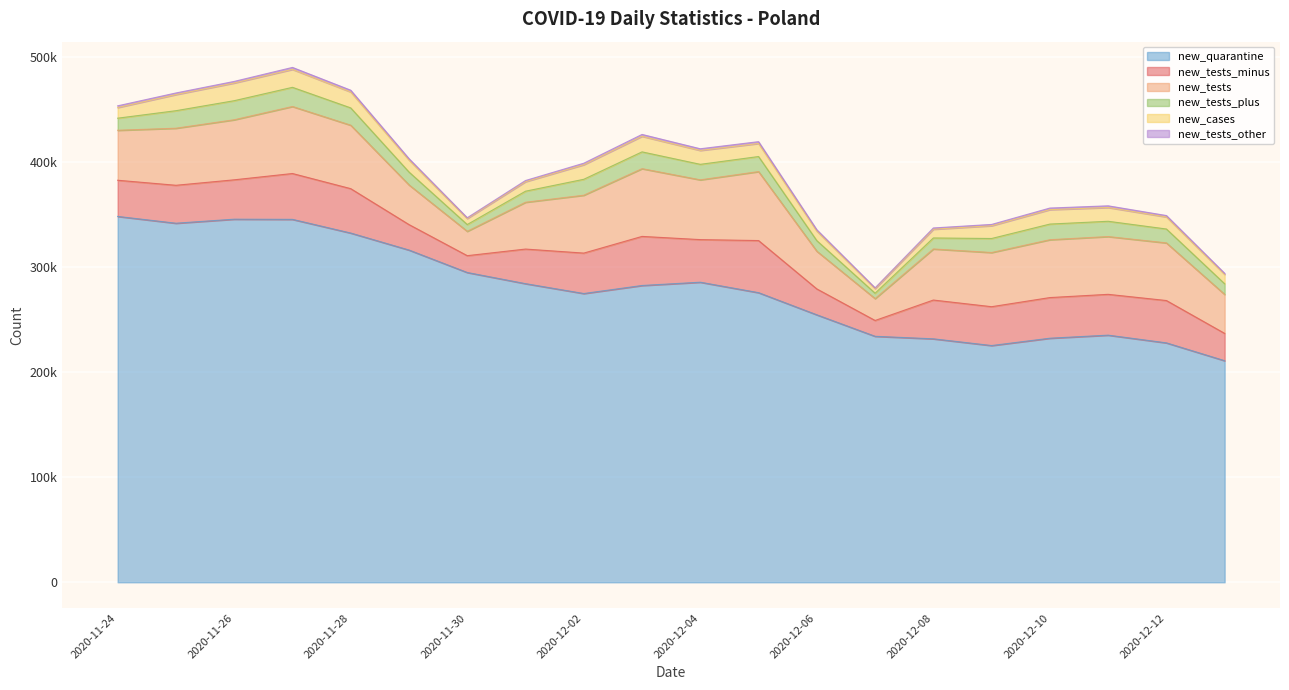

At how many categories does at least one series exceed 95086?

20